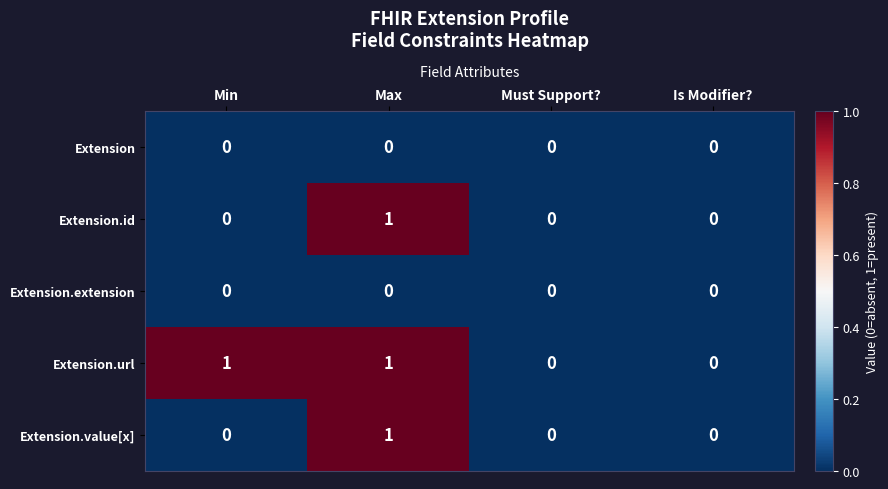

How many data points does each series have?

4